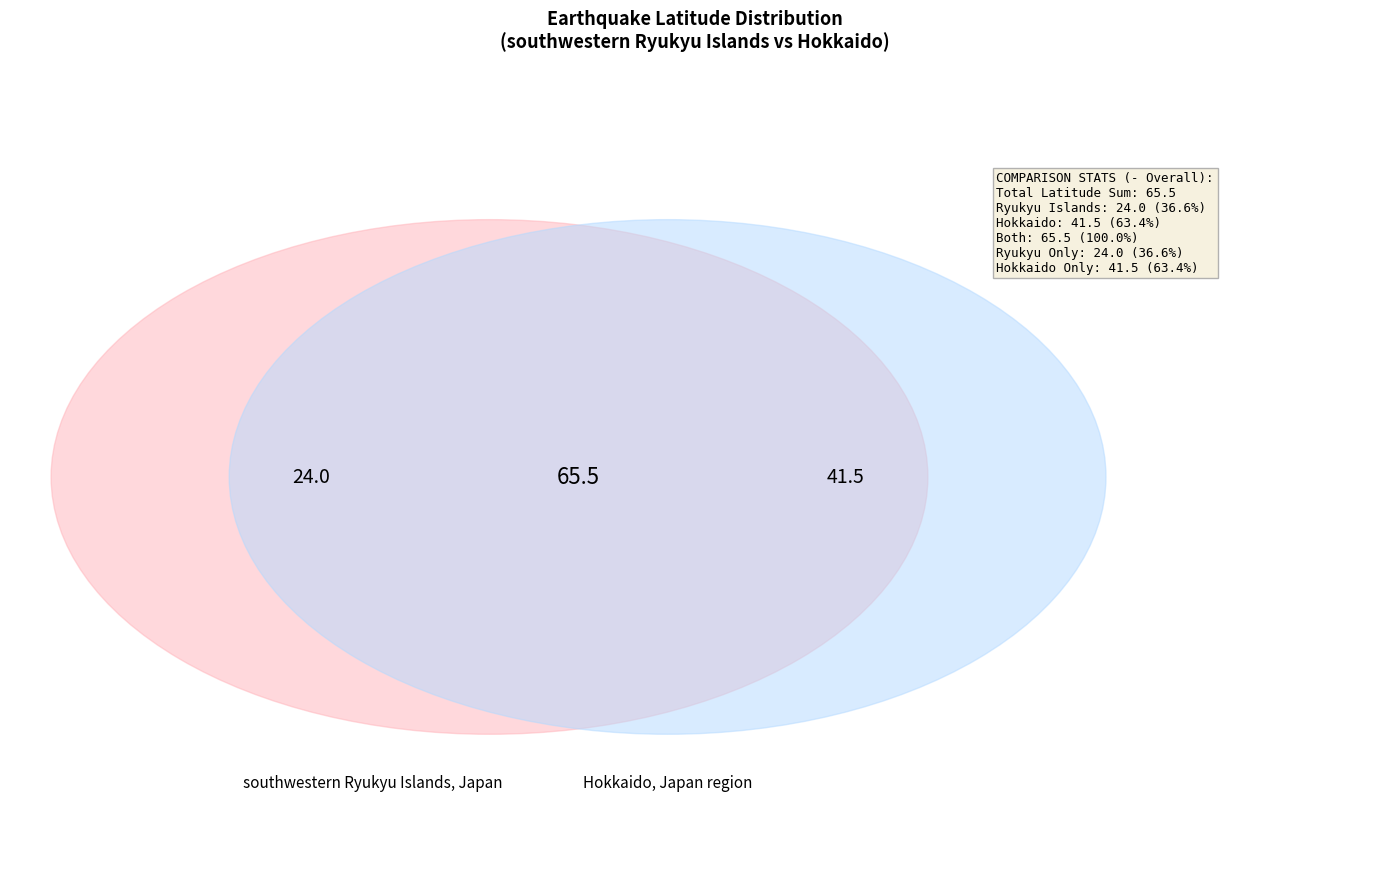

To the nearest percent, what portion does southwestern Ryukyu Islands, Japan represent?

37%